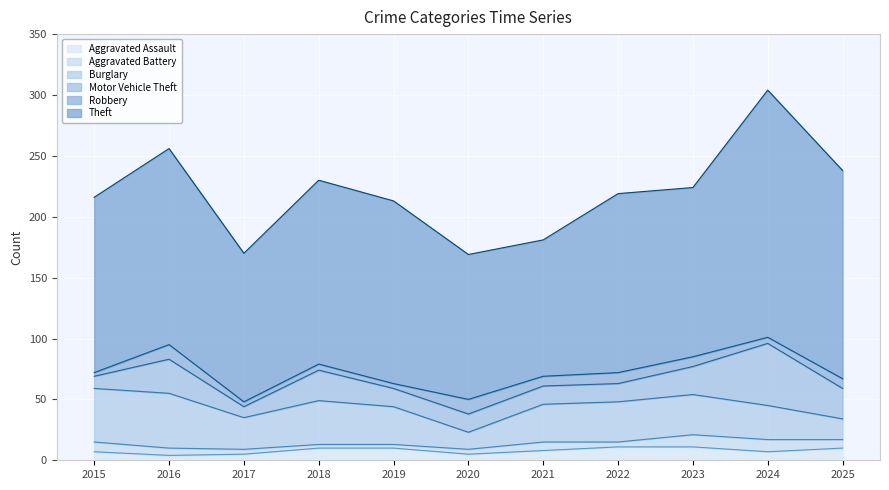

At which category is the sum across all series the highest?

2024